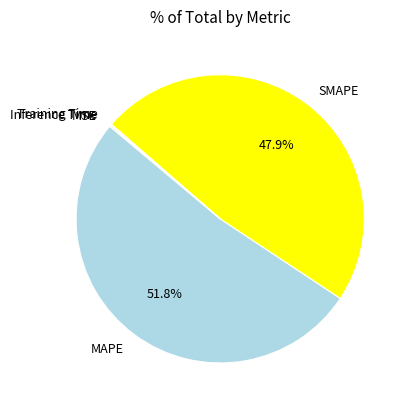

To the nearest percent, what is the average slice percentage?

20%